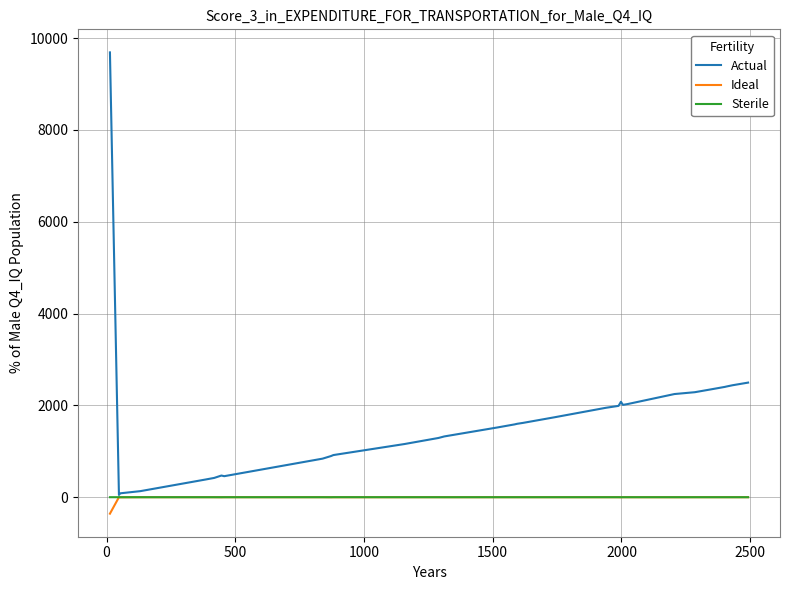

What are all the series names shown in the legend?

Actual, Ideal, Sterile